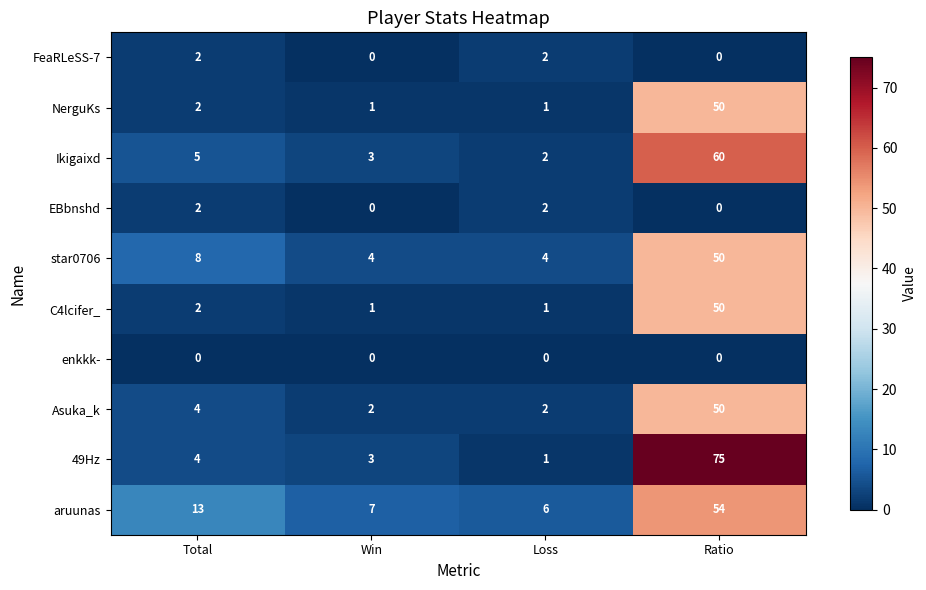

Count the number of data series in this chart.

10